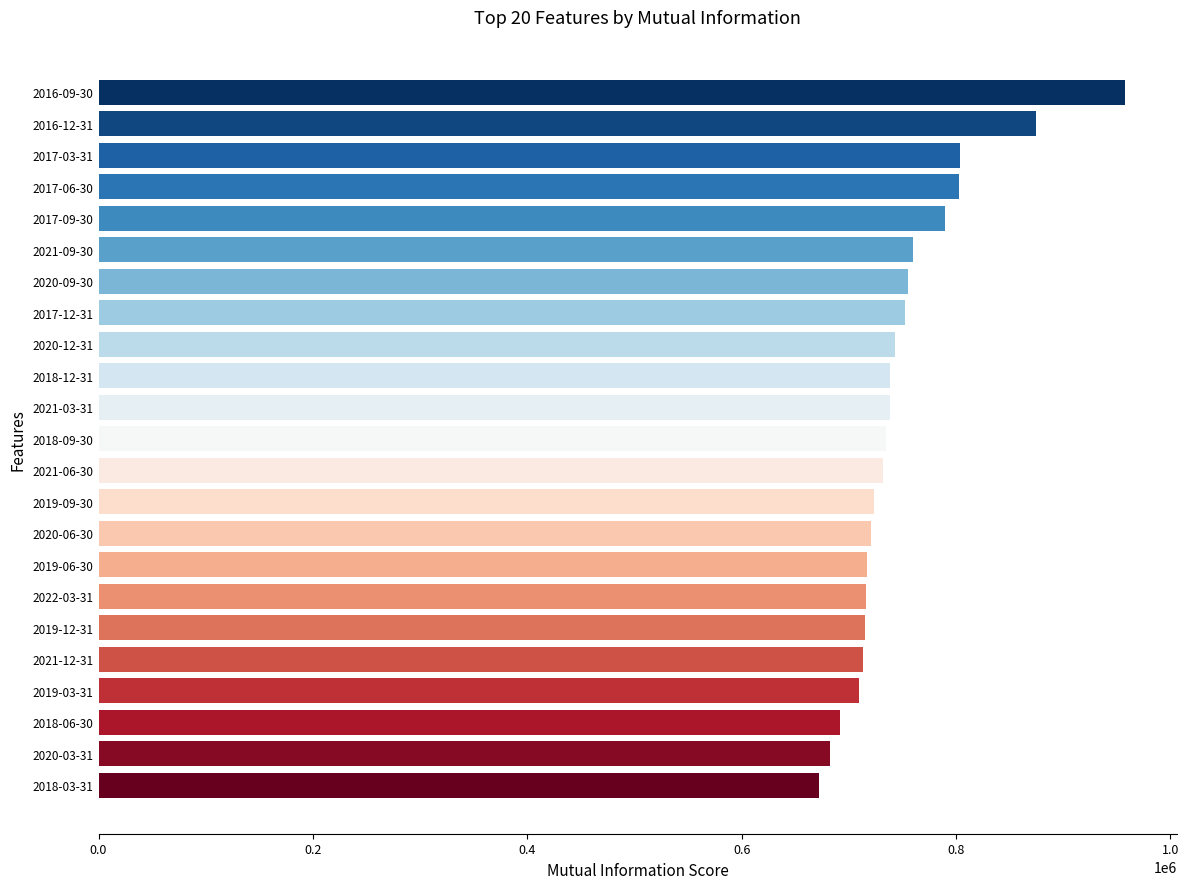

What is the average value?

749696